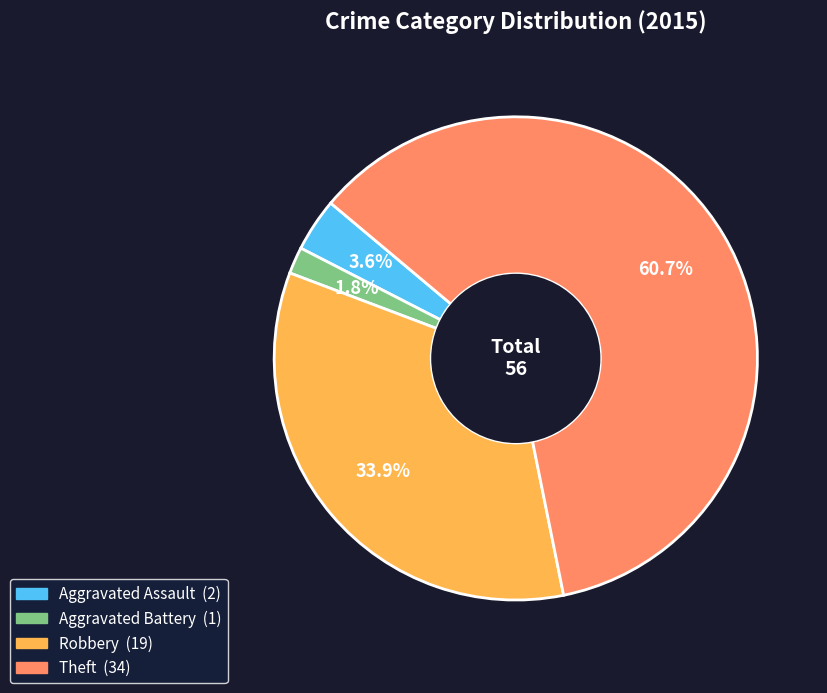

Does any single category account for the majority?

Yes